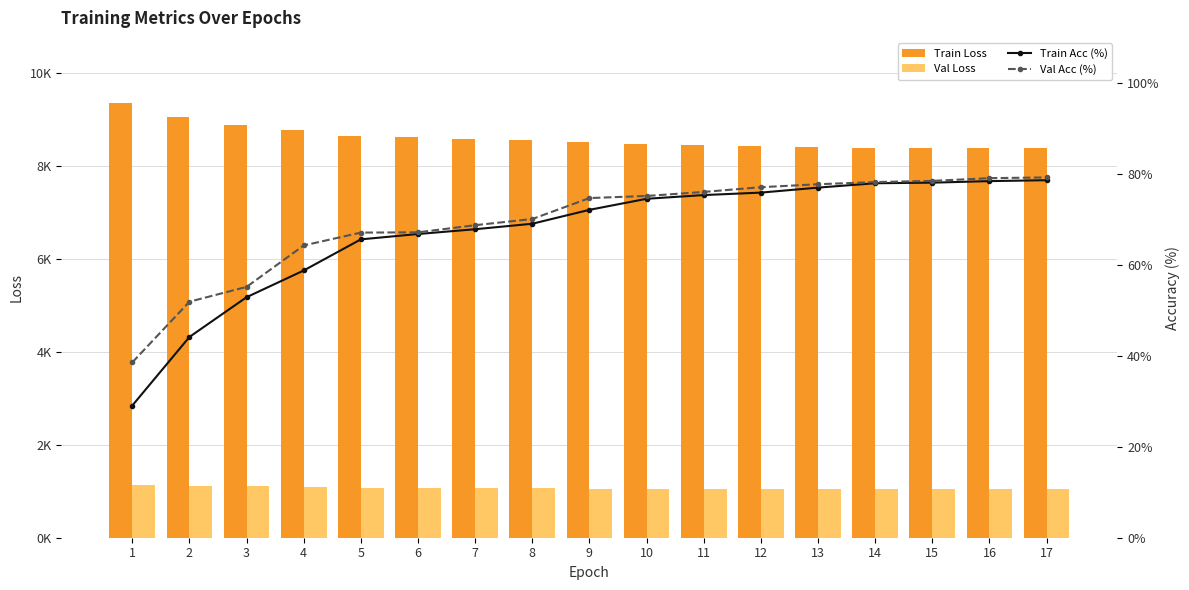

What is the value of the Train Loss bar at the 5th from the left?

8641.3